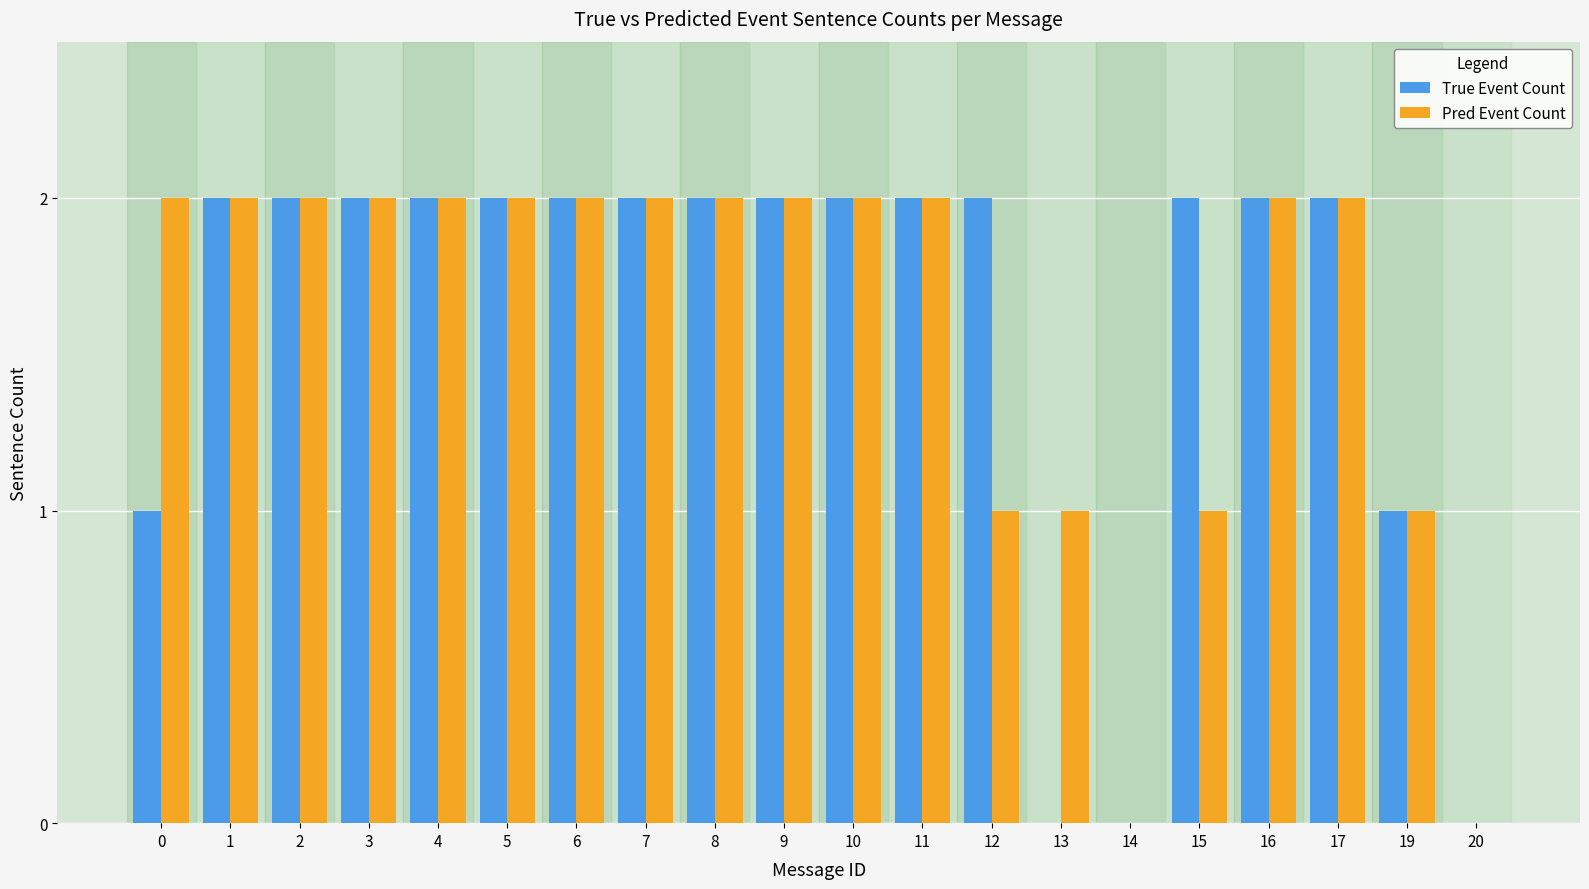

The value of Pred Event Count at 5 is 4. True or false?

False